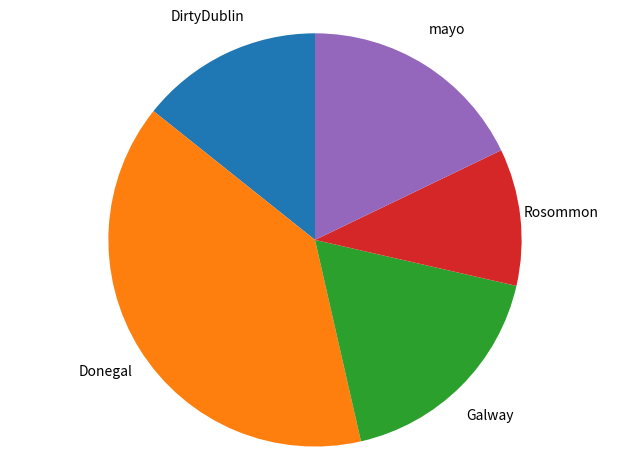

Count the number of slices in the pie.

5